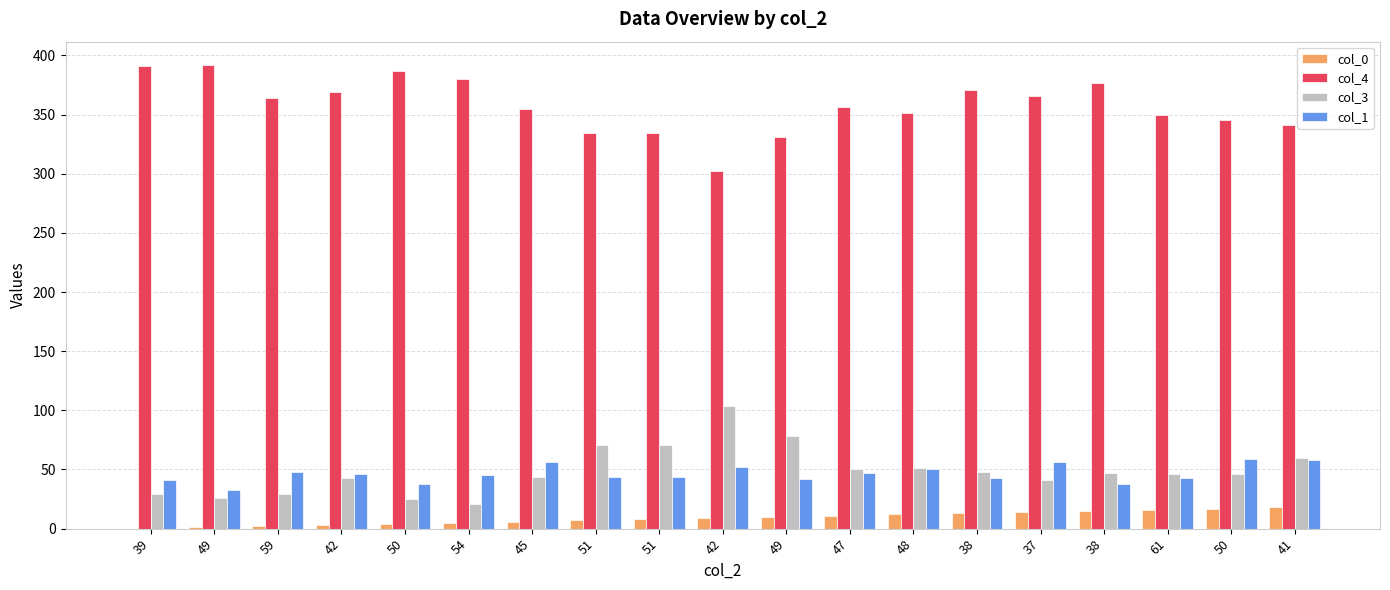

Are the bars horizontal?

No